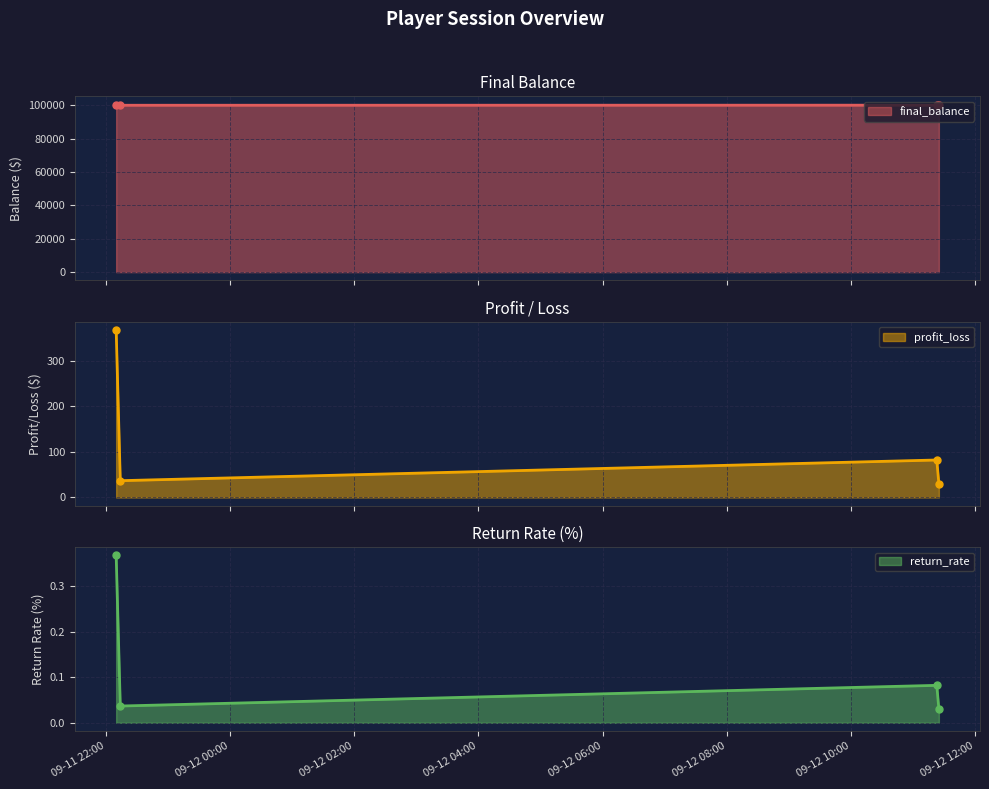

Which series has the largest range (max minus min)?

final_balance